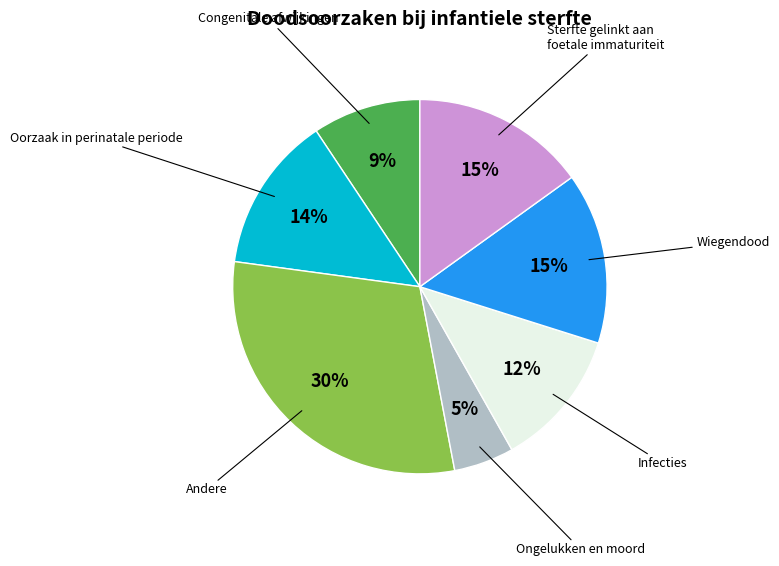

To the nearest percent, what is the difference between the largest and smallest slice percentages?

25%